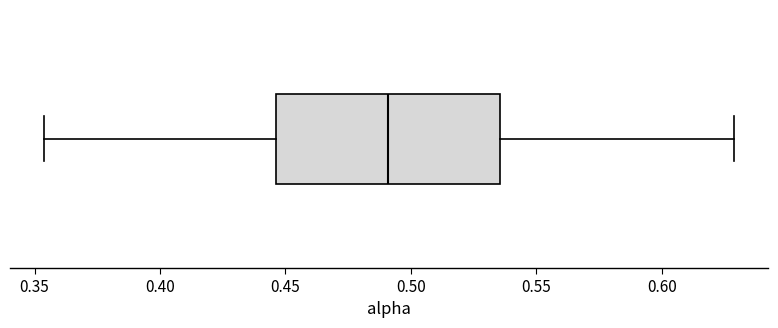

Transcribe this box plot: give where the median line is, the range the box spans, and where the two whiskers end, as read against the x-axis. The values are not printed on the chart, so give them approximately, as read against the axis.

median 0.490, box 0.445 to 0.535, whiskers 0.355 to 0.630